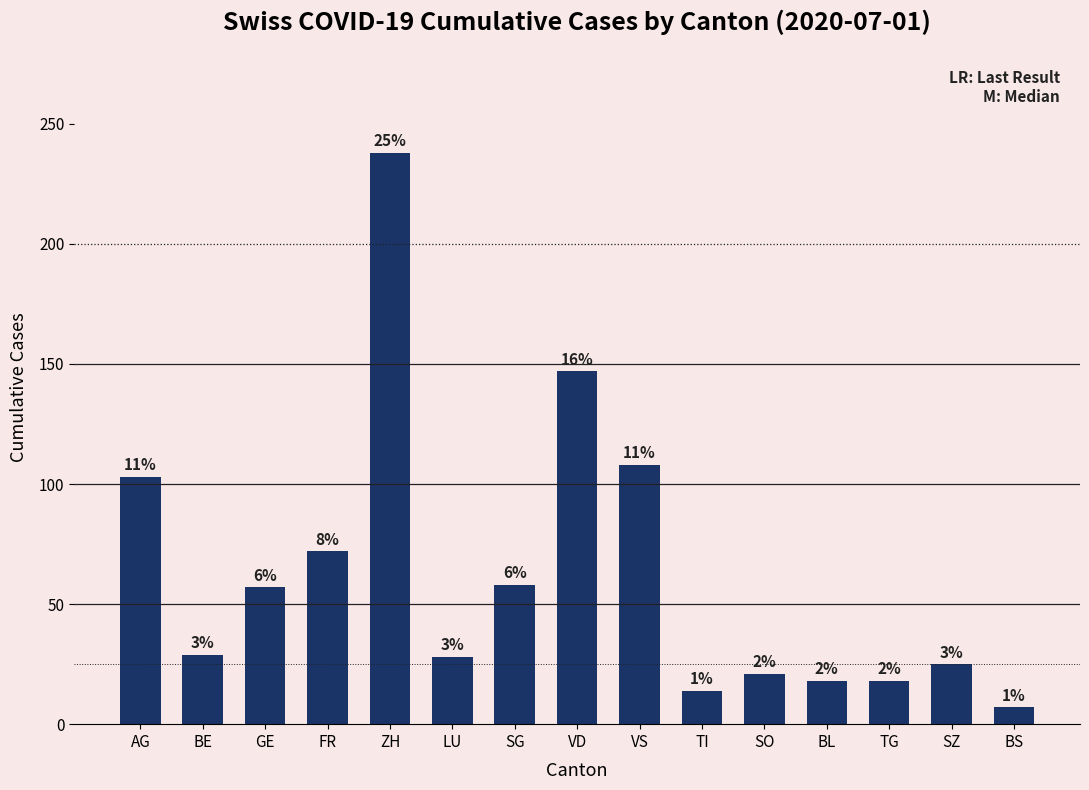

Approximately how many times larger is the value at GE compared to BE?

2.0